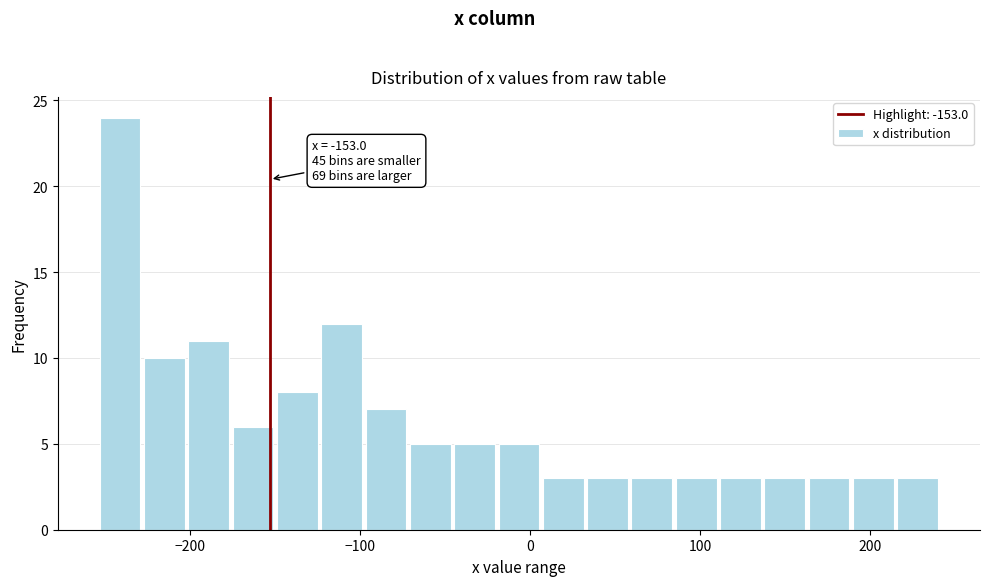

Read against the x-axis, roughly where is the centre of the tallest bar?

-240